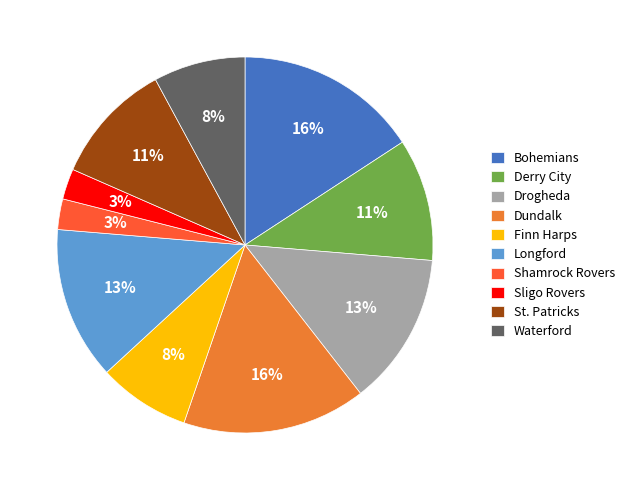

The Bohemians slice represents 16% of the pie. True or false?

True